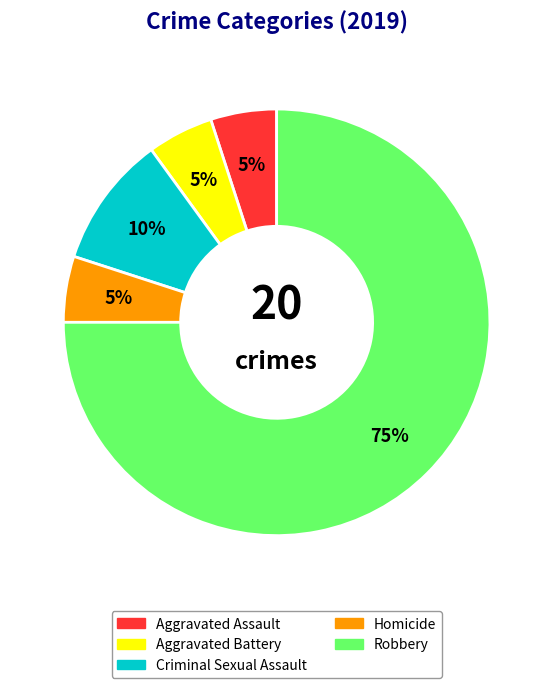

To the nearest percent, what portion does Criminal Sexual Assault represent?

10%